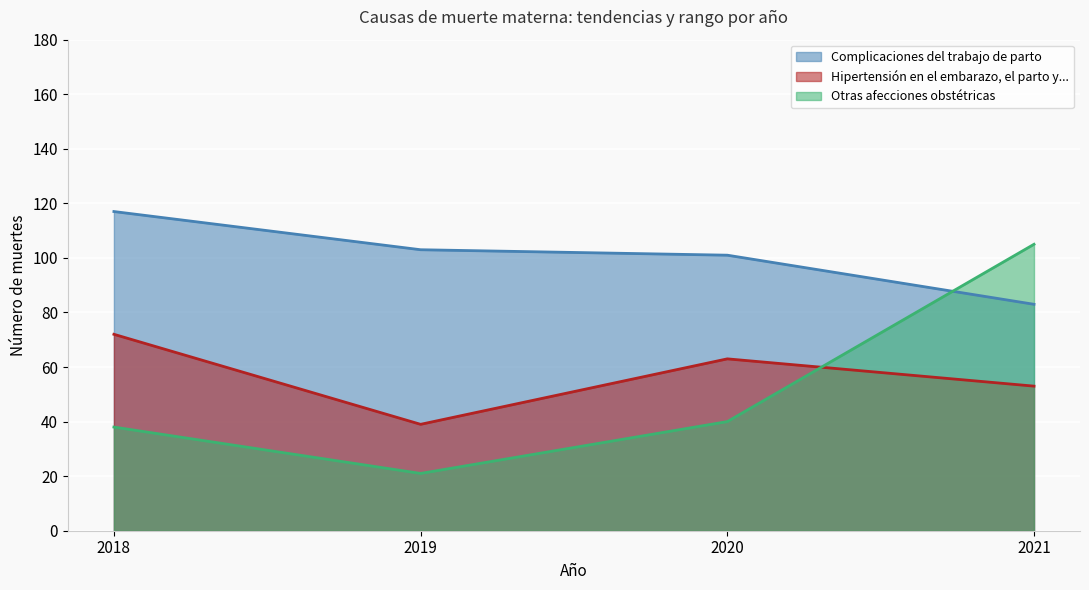

At which category does Otras afecciones obstétricas reach its first local valley?

2019